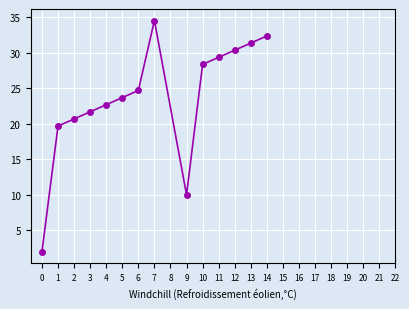

What is the maximum value shown in the chart?

34.5